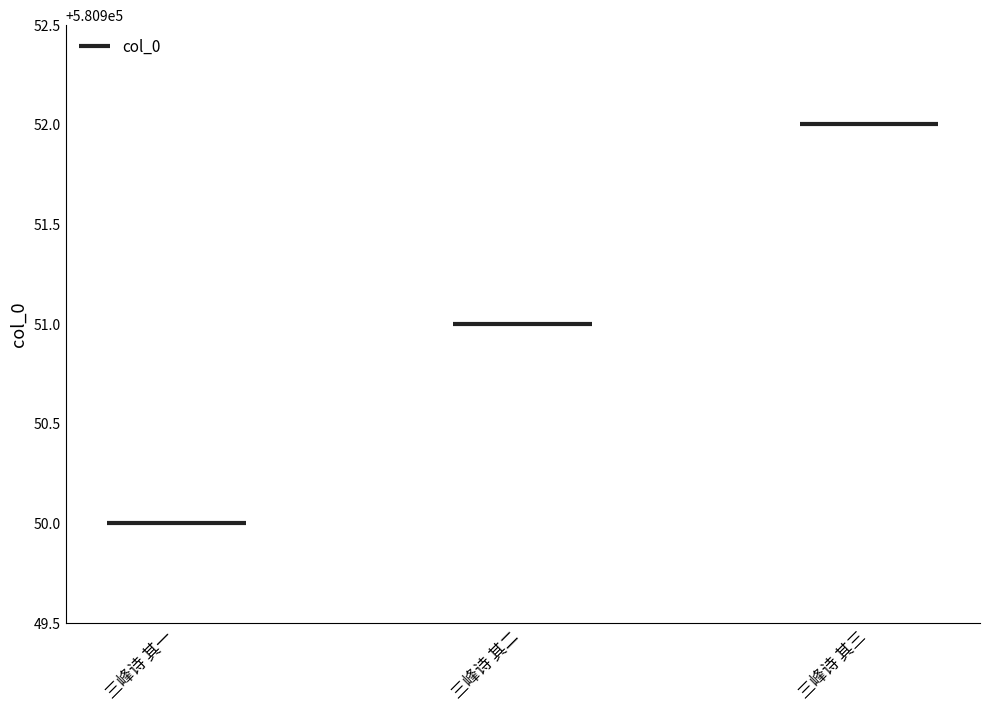

Is it true that the value at 三峰诗 其二 is 826558?

False